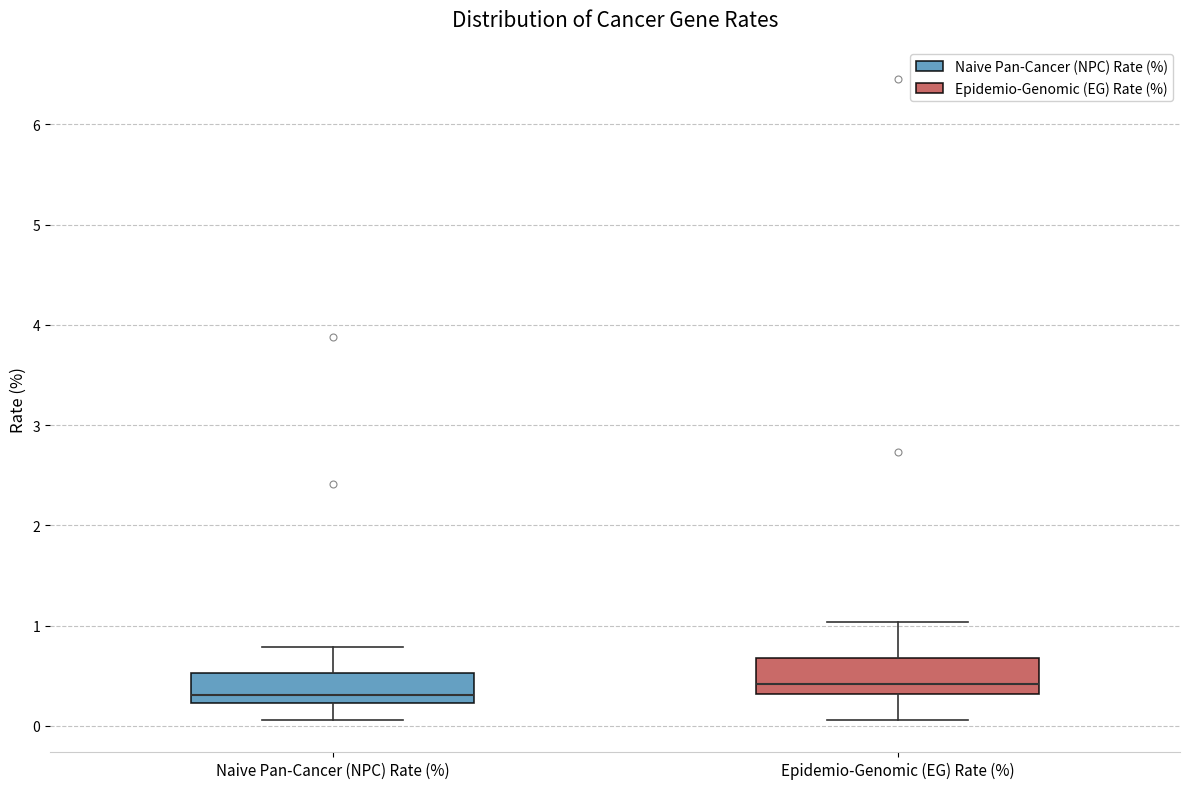

Reading left to right, transcribe this box plot: for each box, give where its median line is, the range the box spans, and where its two whiskers end, as read against the y-axis. The values are not printed on the chart, so give them approximately, as read against the axis.

Naive Pan-Cancer (NPC) Rate (%): median 0.3, box 0.2 to 0.5, whiskers 0.1 to 0.8
Epidemio-Genomic (EG) Rate (%): median 0.4, box 0.3 to 0.7, whiskers 0.1 to 1.0